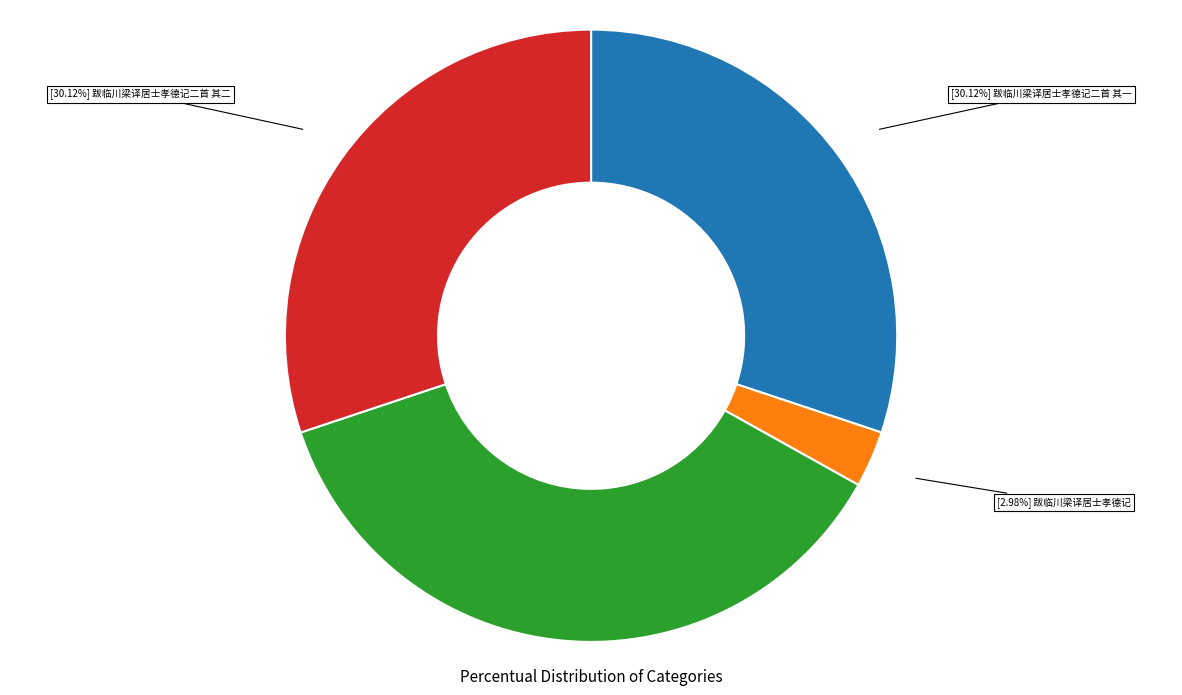

Which slice is the largest?

[36.78%] 跋临川梁译居士孝德记二首